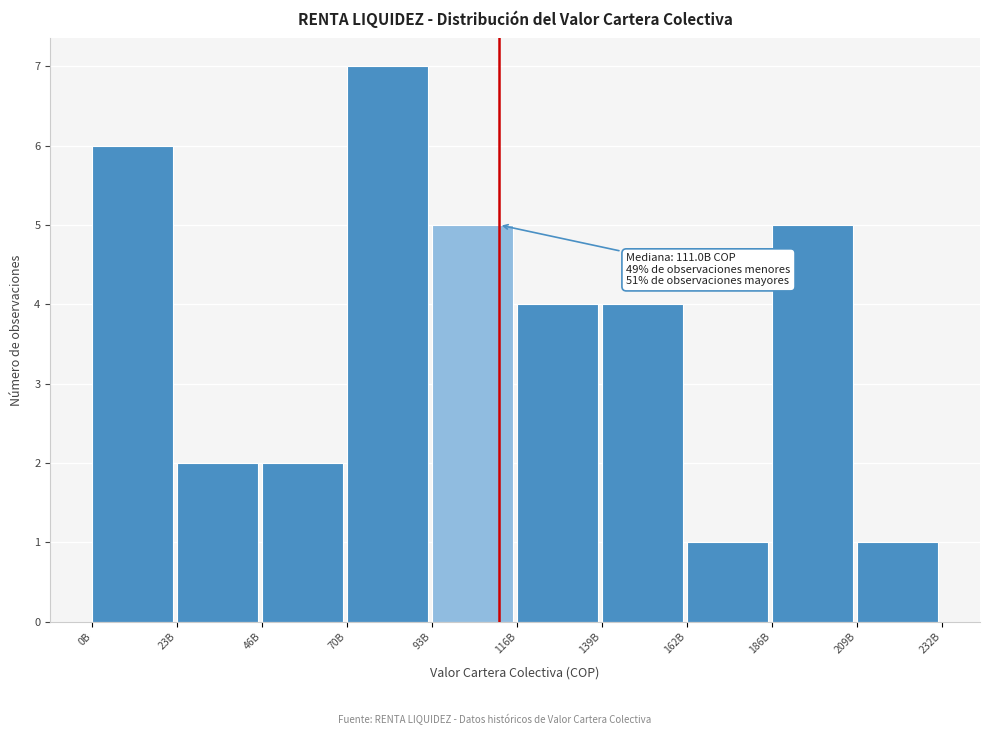

Reading left to right, list all the values displayed in this chart.

0B=6	23B=2	46B=2	70B=7	93B=5	116B=4	139B=4	162B=1	186B=5	209B=1